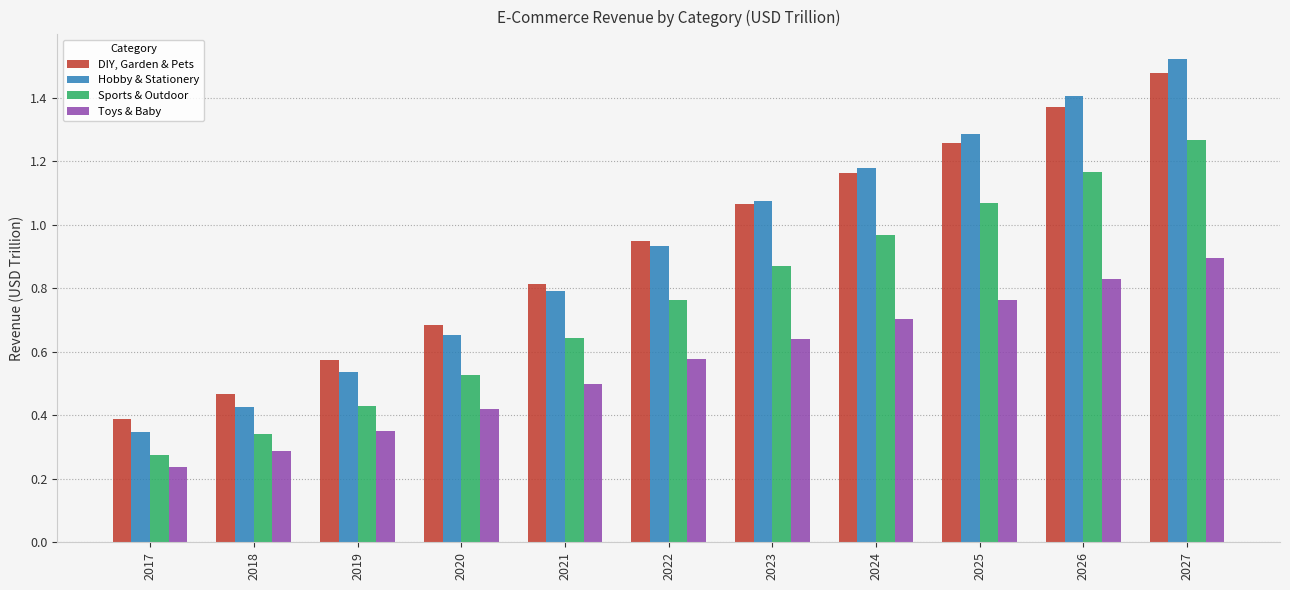

List the series in order of their peak value, lowest first.

Toys & Baby, Sports & Outdoor, DIY, Garden & Pets, Hobby & Stationery